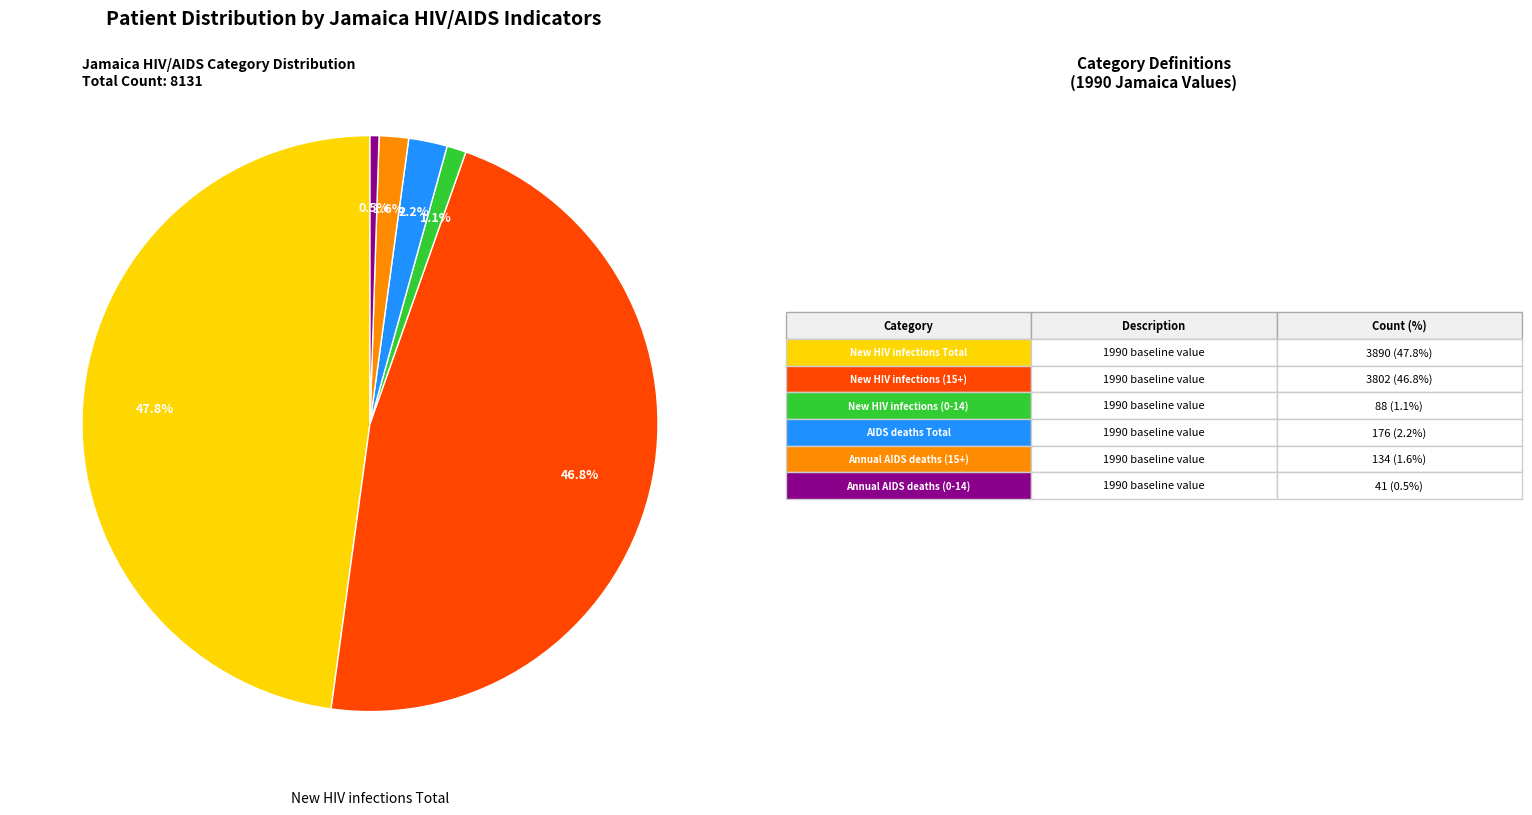

How many slices are in this pie chart?

6